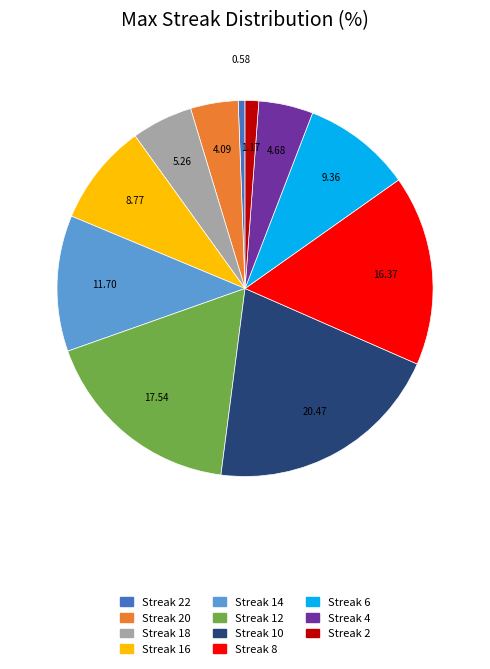

Is there any slice that represents more than half of the pie?

No